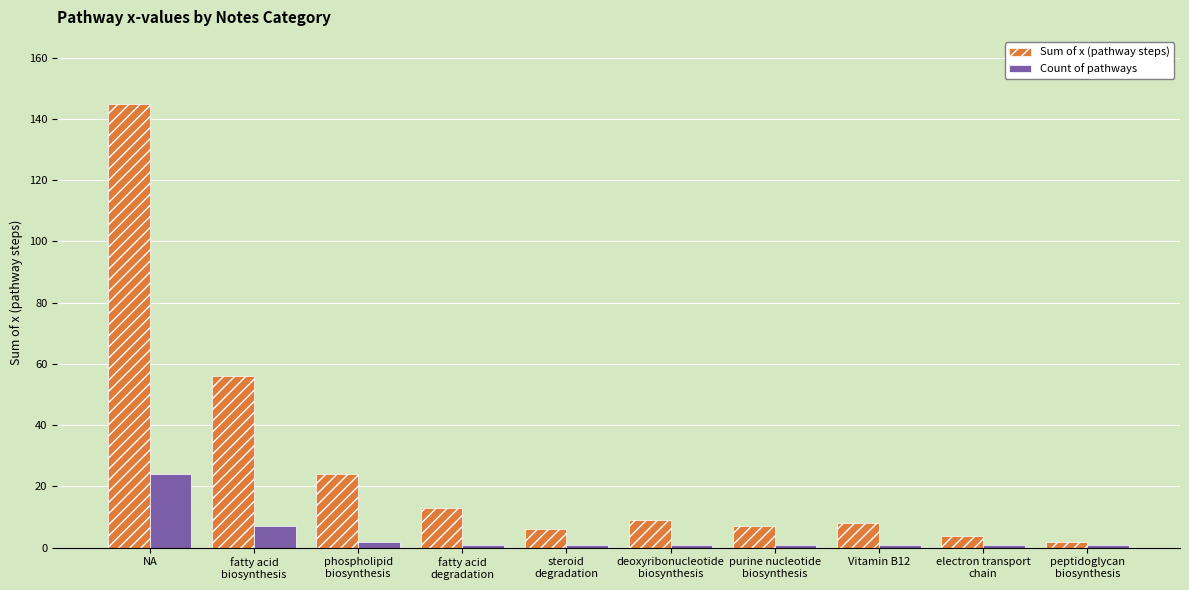

Which series has the widest spread of values?

Sum of x (pathway steps)